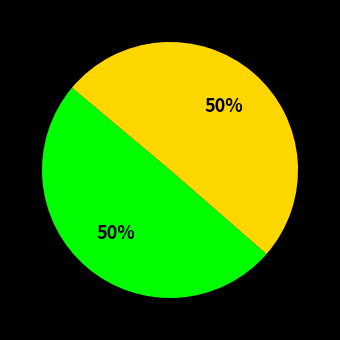

To the nearest percent, what is the average slice percentage?

50%